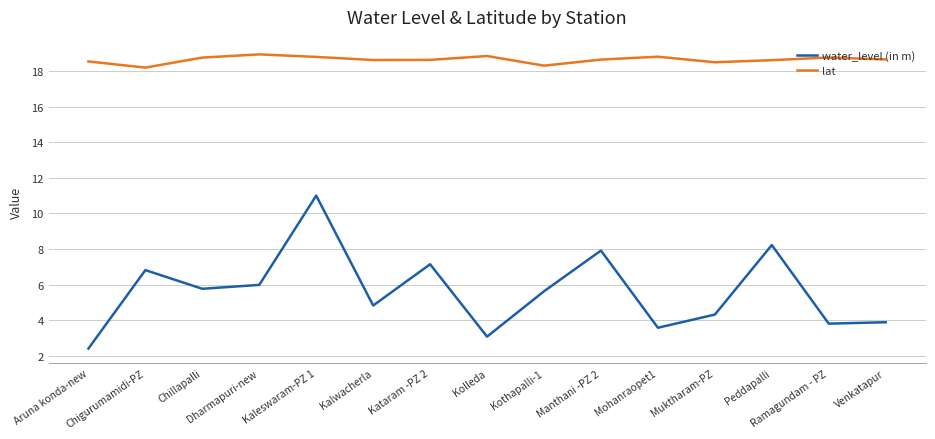

Which series has the widest spread of values?

water_level (in m)